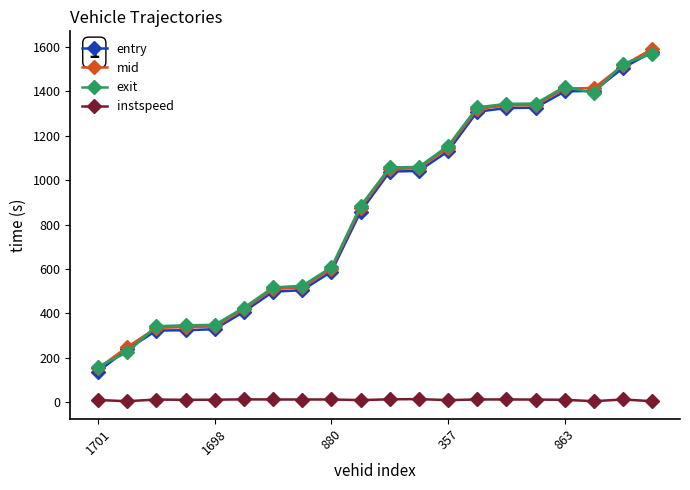

How many data points in exit are above 1057?

10